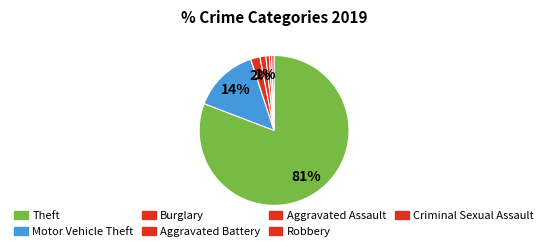

What is the largest slice in the pie chart?

Theft